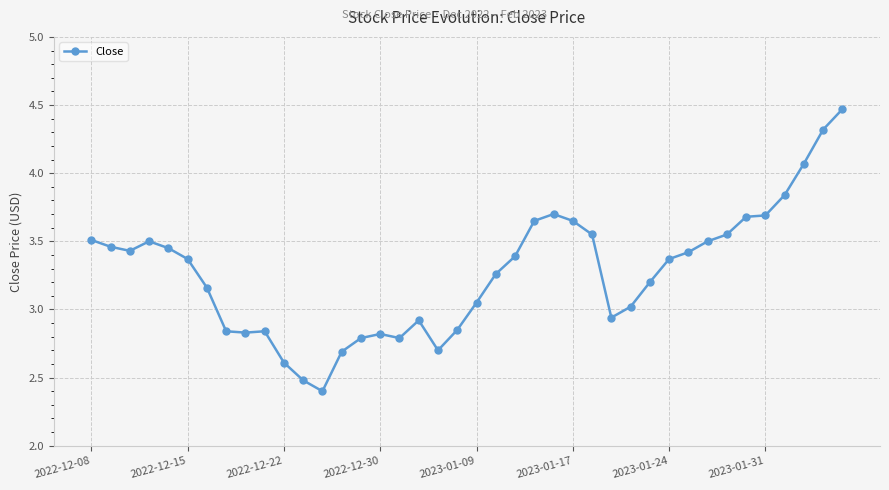

What is the sum of all values?

130.8